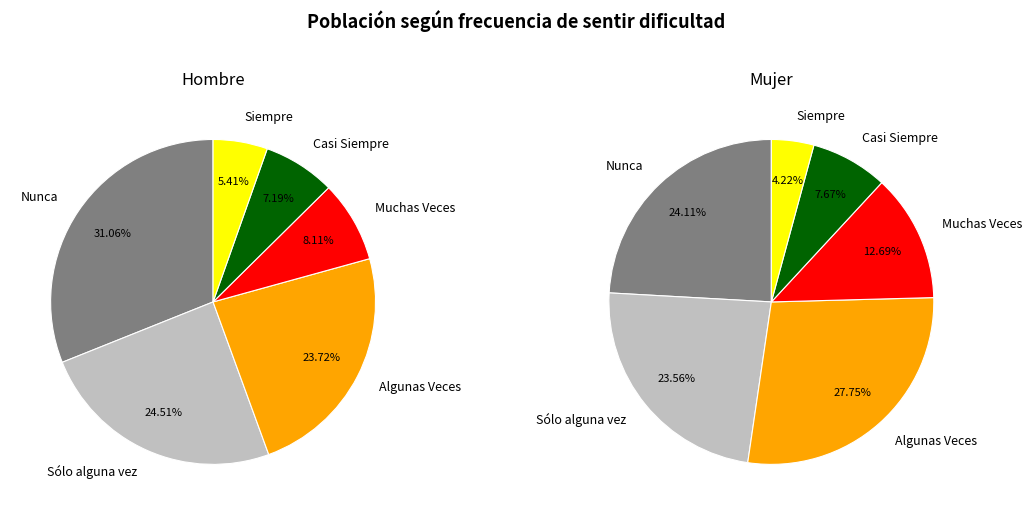

How many slices are in this pie chart?

6